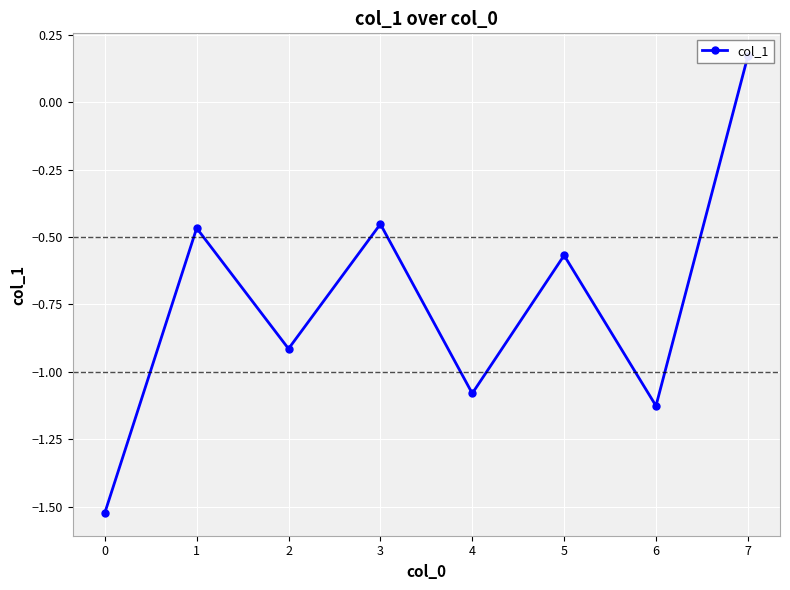

The value at 4 is -1.6. True or false?

False